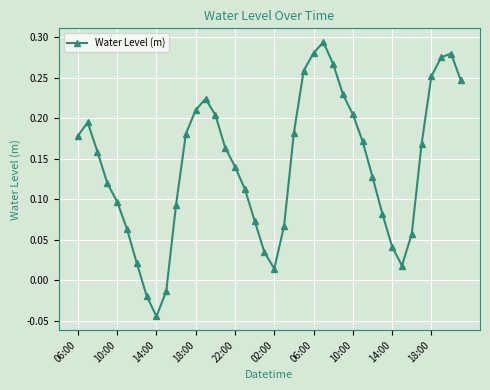

How many points are lower than both their immediate neighbors (excluding endpoints)?

3